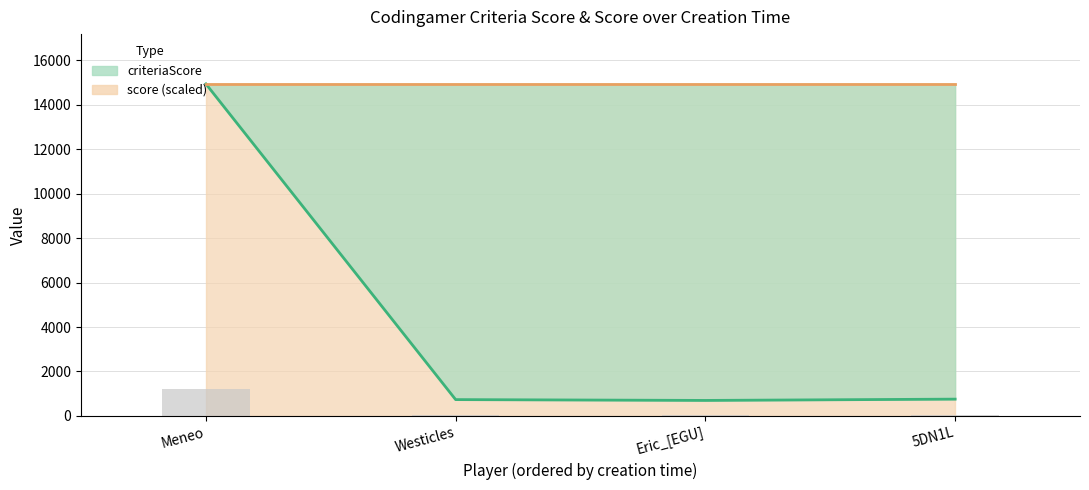

List the labels in order of value, largest first.

Meneo, 5DN1L, Westicles, Eric_[EGU]